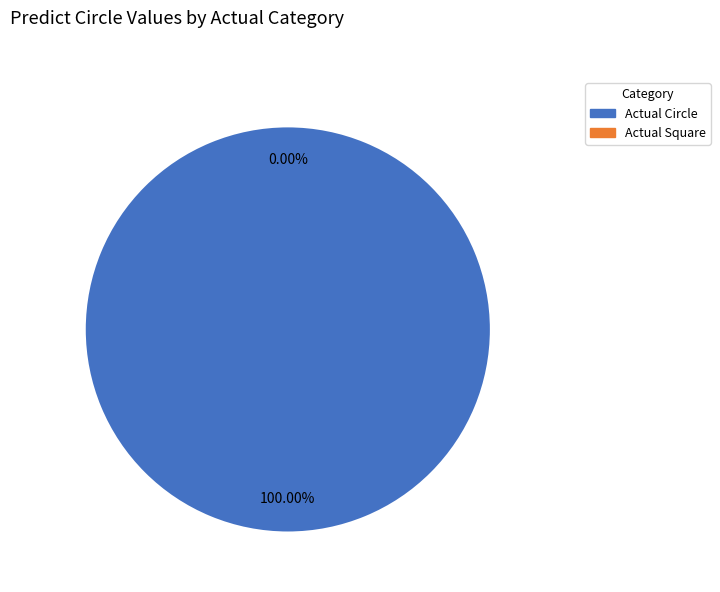

To the nearest percent, what is the combined percentage of Actual Circle and Actual Square?

100%